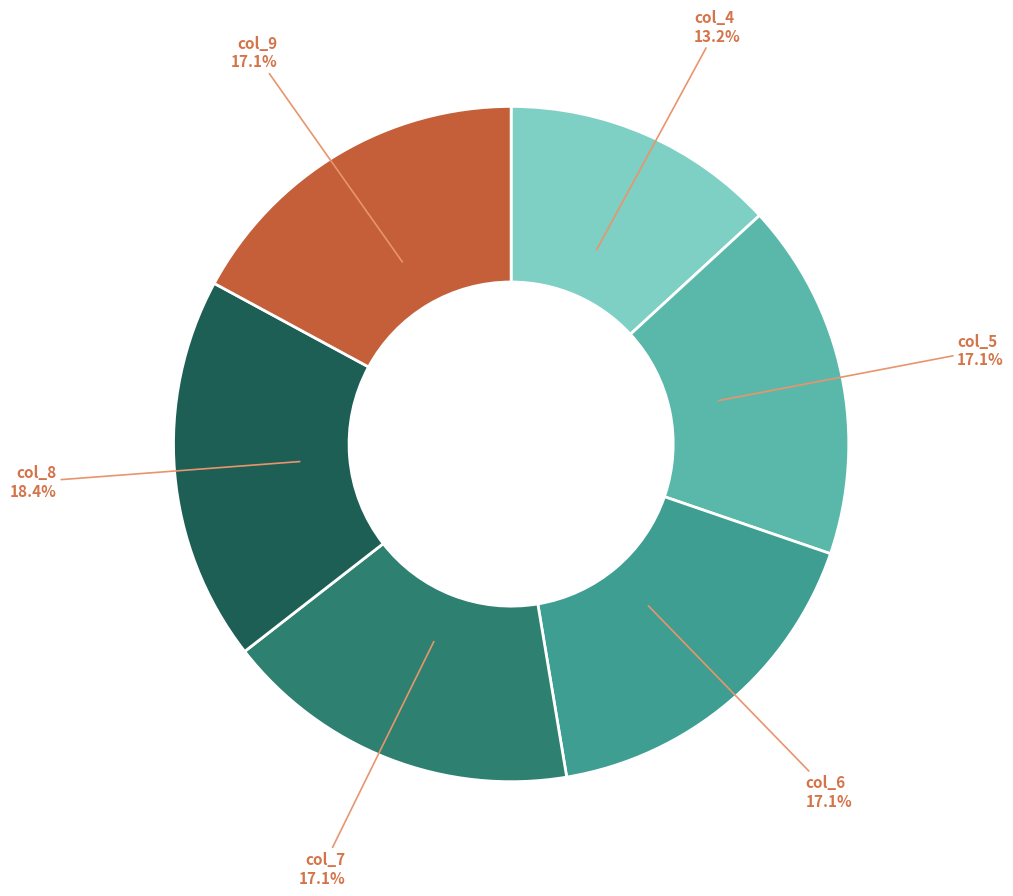

How many segments does this pie chart have?

6